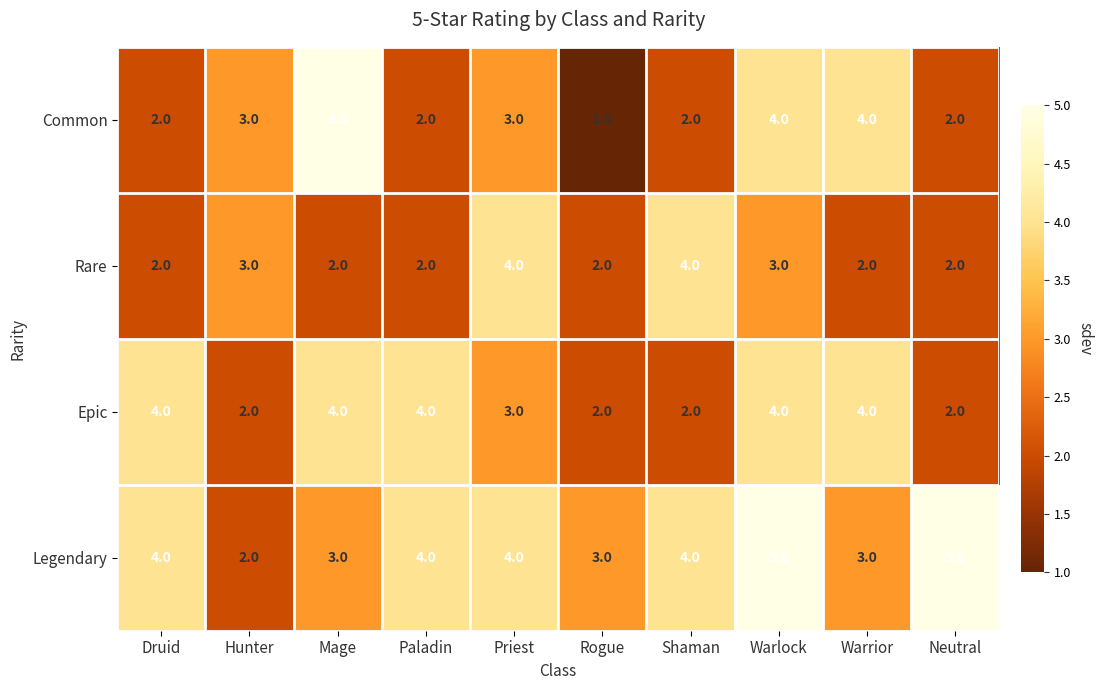

List the series in order of their overall mean, lowest first.

Rare, Common, Epic, Legendary